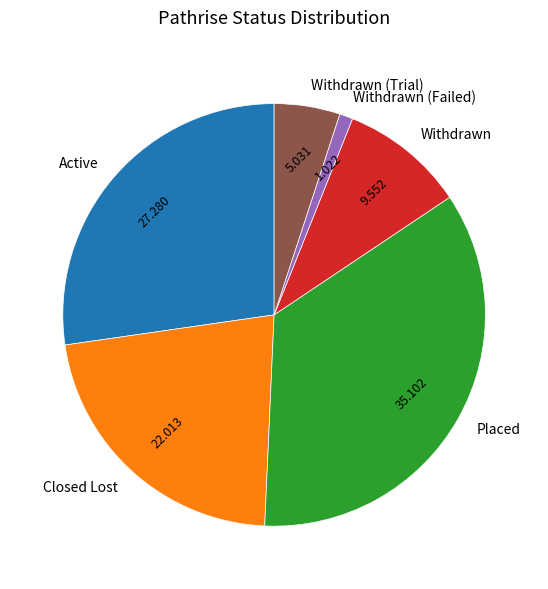

Is the sum of Active and Placed greater than half?

Yes